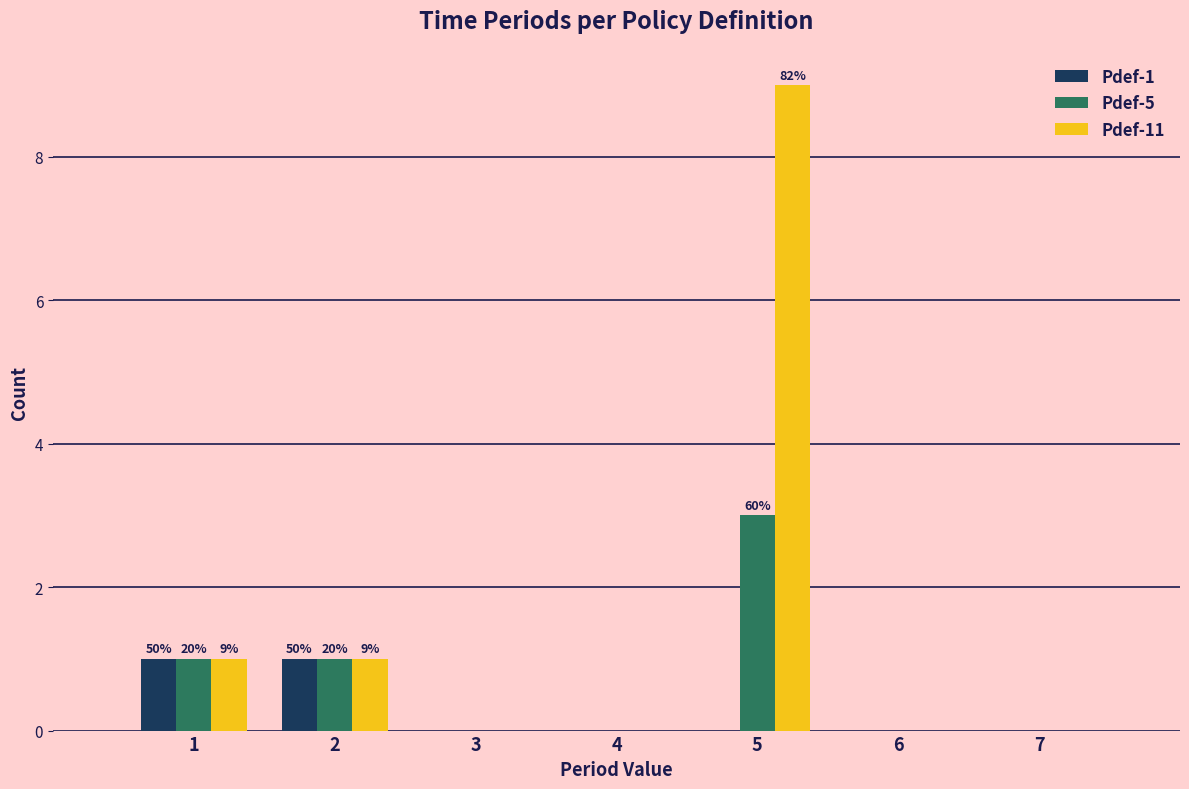

In the Pdef-11 series, which range on the x-axis has the tallest bar?

4.5 to 5.5